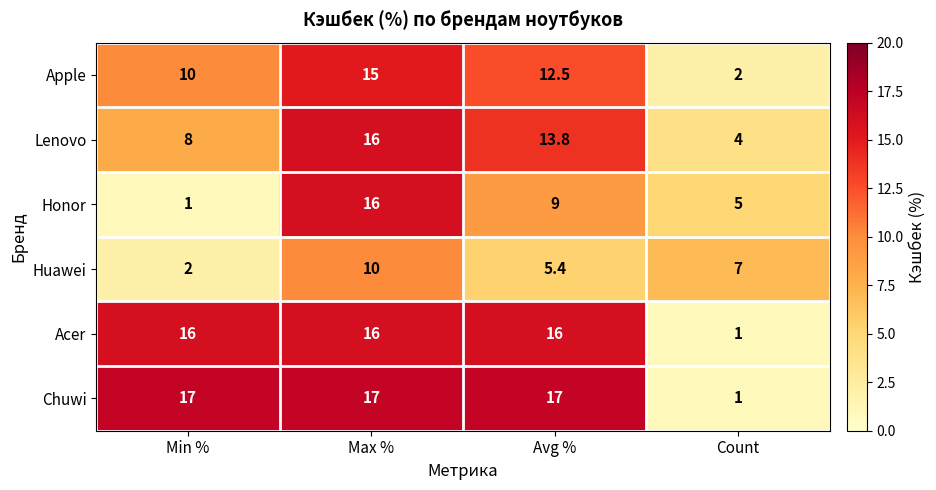

What is the total value across all series at Count?

20.0